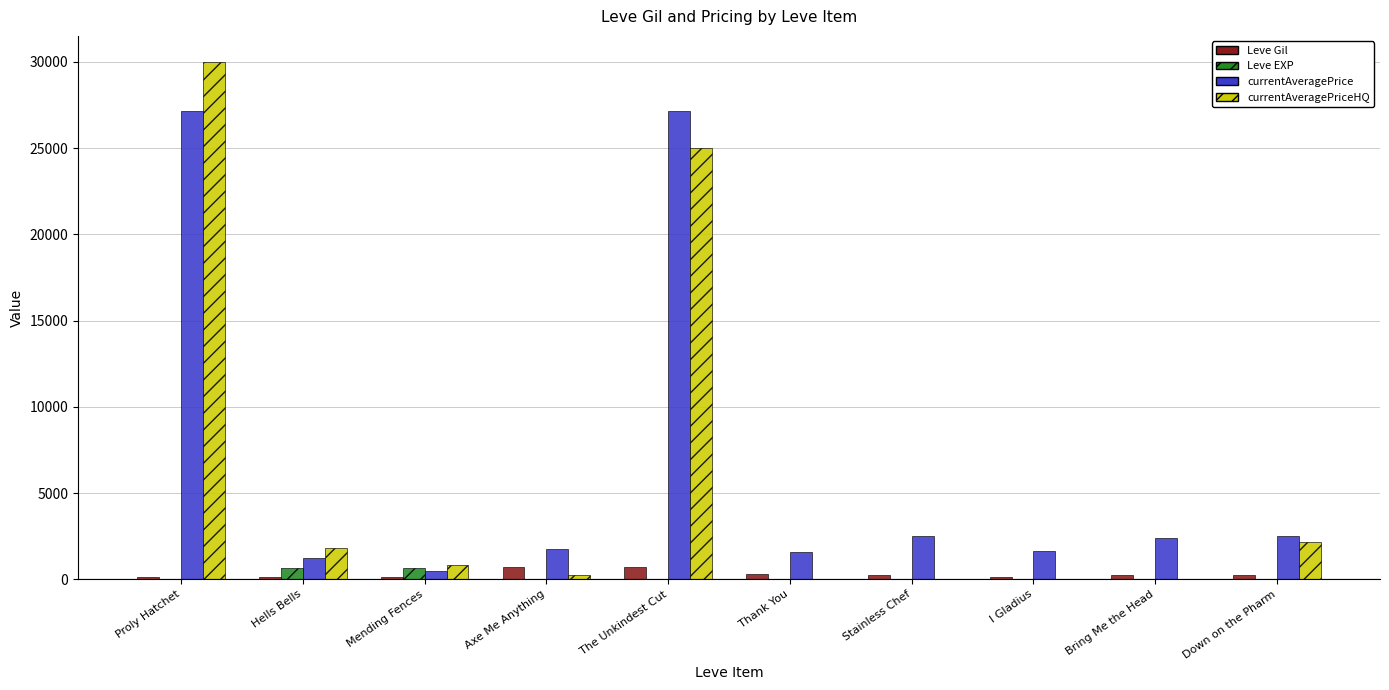

Count the number of data series in this chart.

4